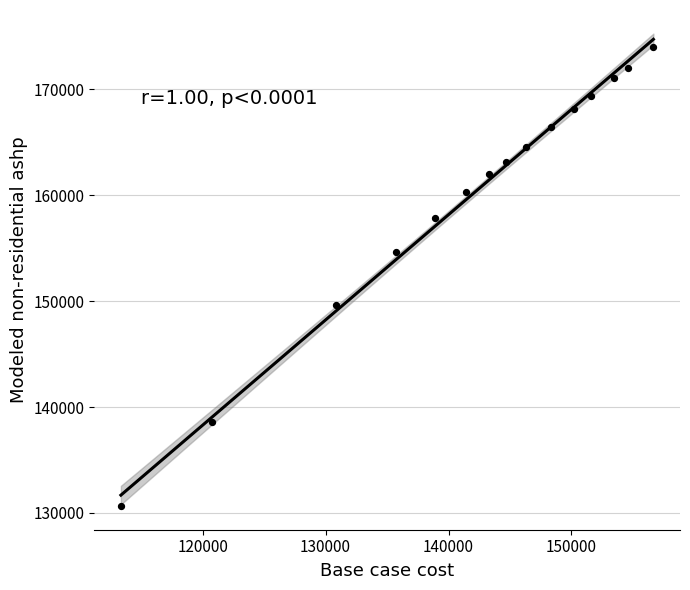

What is the range of Y values (max minus min)?

43370.6